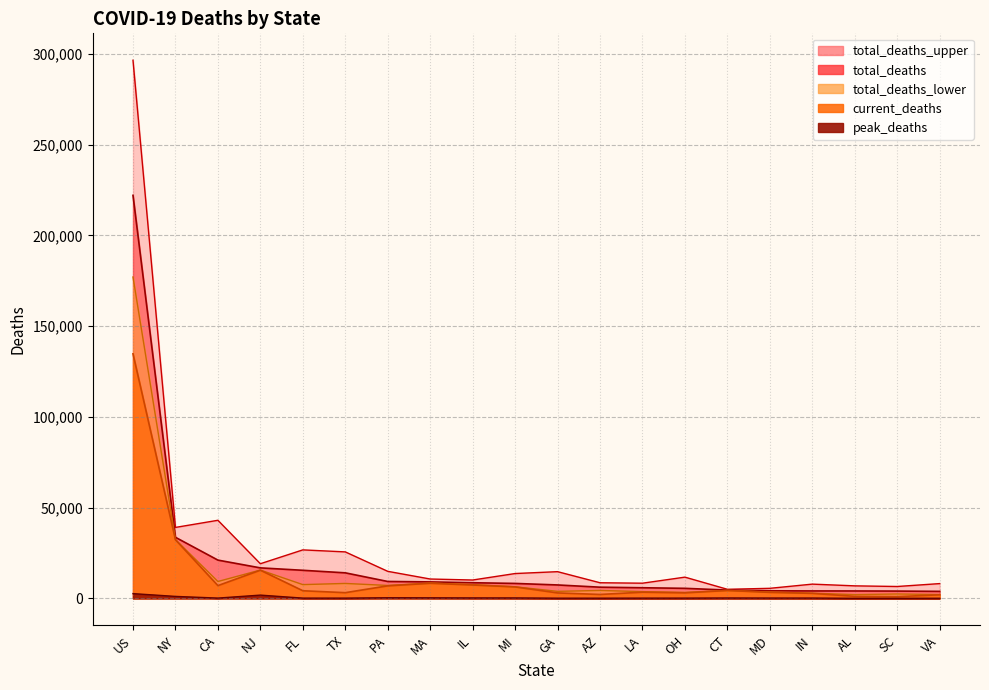

True or false: total_deaths has more than 1 interior local peaks.

False